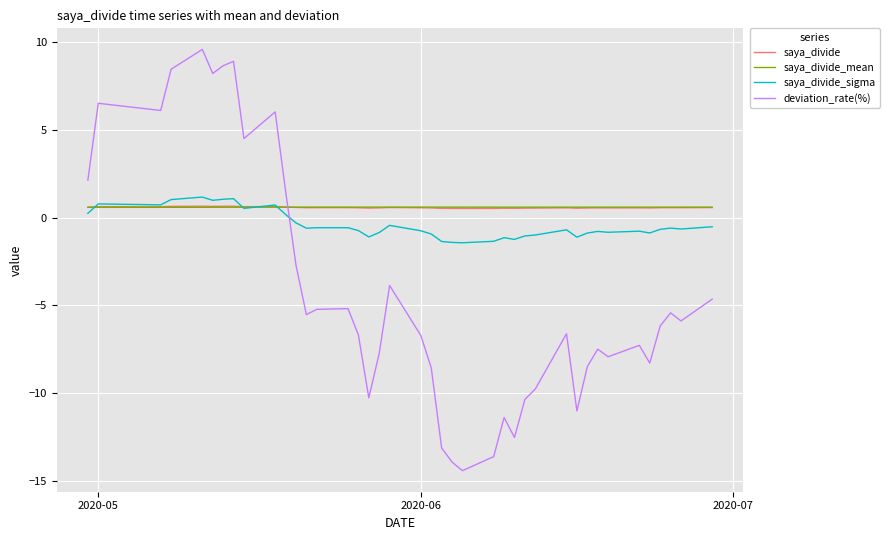

What is the smallest value displayed?

-14.4